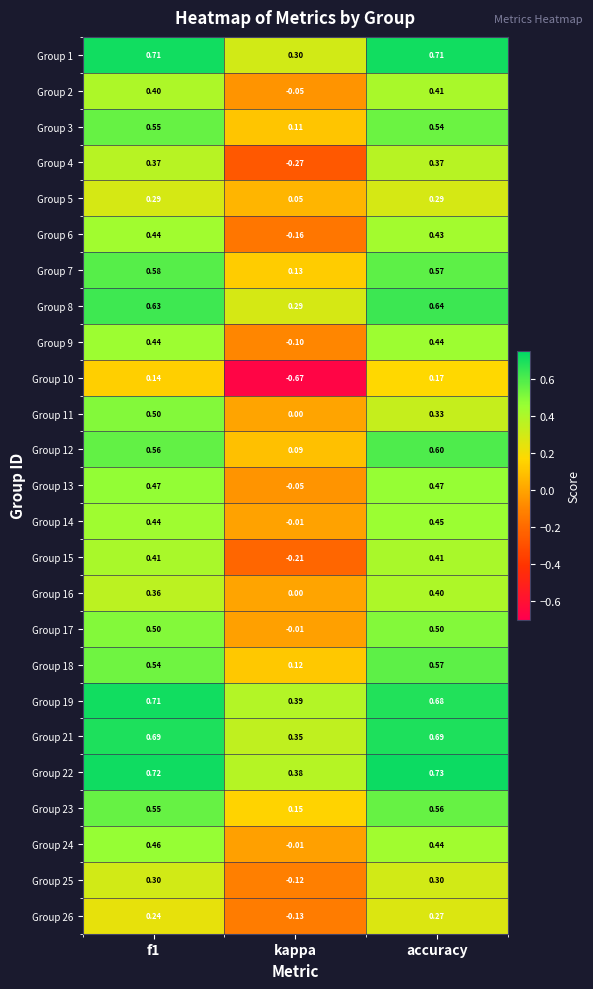

Count the number of categories in the chart.

3